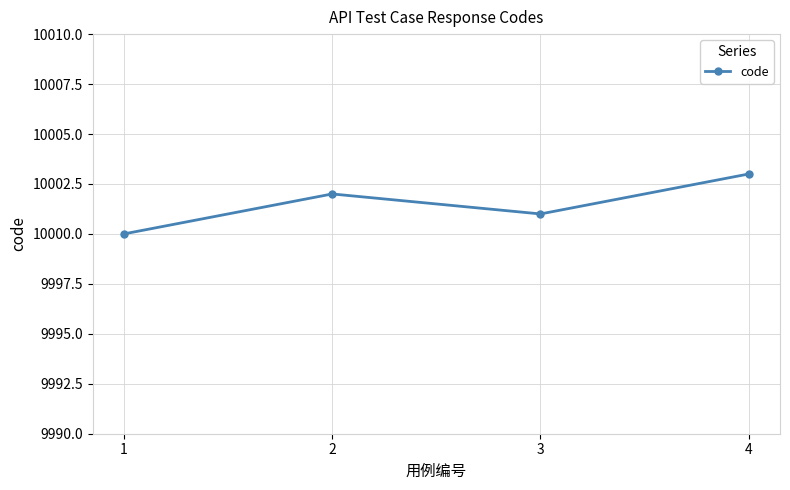

How many values are between 10001 and 10003?

3